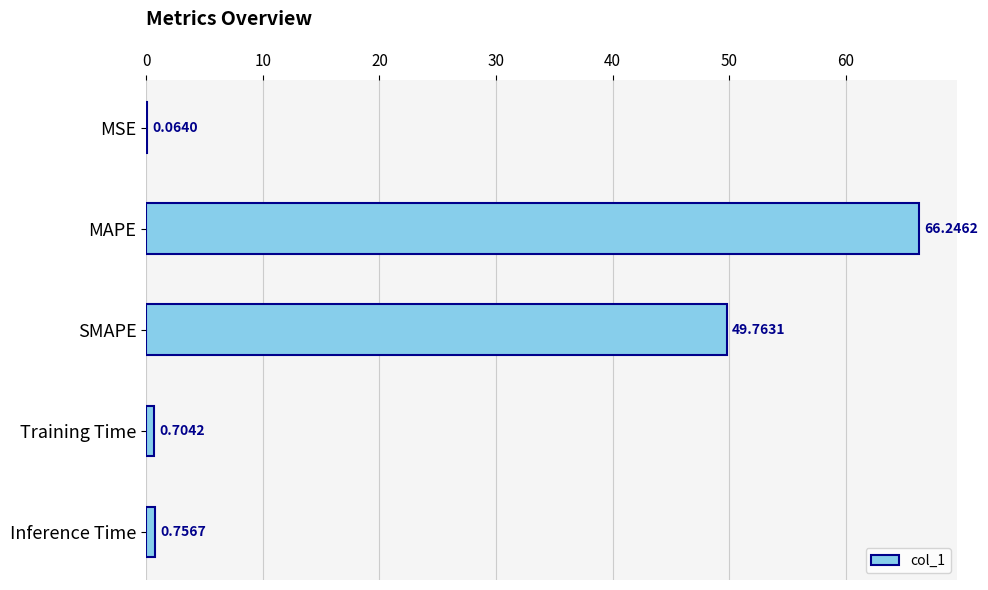

What is the sum of all values?

117.5